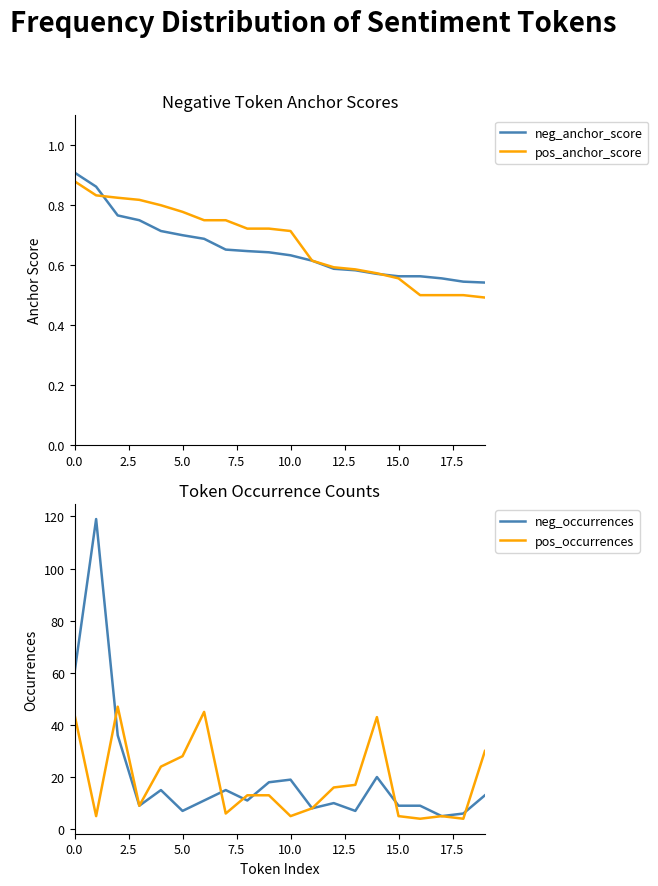

Reading left to right, extract all data points from this chart.

neg_anchor_score: 0.9	0.9	0.8	0.8	0.7	0.7	0.7	0.7	0.6	0.6	0.6	0.6	0.6	0.6	0.6	0.6	0.6	0.6	0.5	0.5
pos_anchor_score: 0.9	0.8	0.8	0.8	0.8	0.8	0.8	0.8	0.7	0.7	0.7	0.6	0.6	0.6	0.6	0.6	0.5	0.5	0.5	0.5
neg_occurrences: 60.0	119.0	36.0	9.0	15.0	7.0	11.0	15.0	11.0	18.0	19.0	8.0	10.0	7.0	20.0	9.0	9.0	5.0	6.0	13.0
pos_occurrences: 44.0	5.0	47.0	9.0	24.0	28.0	45.0	6.0	13.0	13.0	5.0	8.0	16.0	17.0	43.0	5.0	4.0	5.0	4.0	30.0